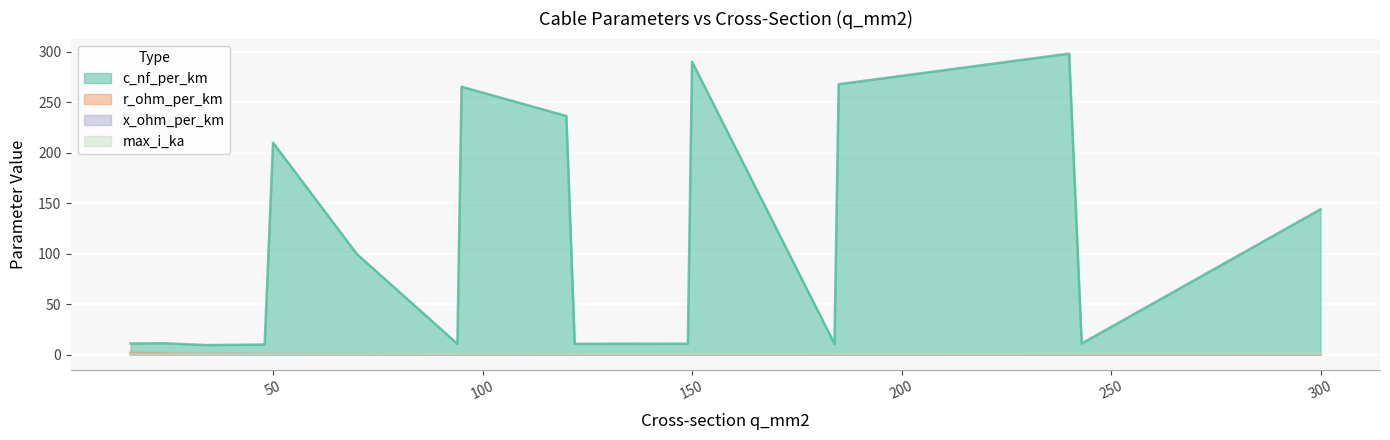

Count the number of data series in this chart.

4